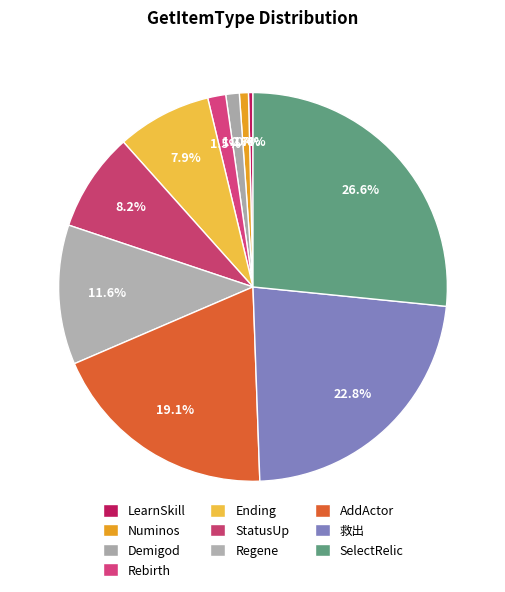

To the nearest percent, what percentage of the pie is SelectRelic?

27%